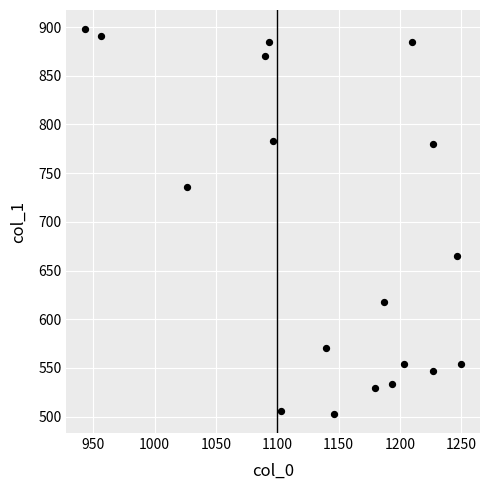

What is the range of X values (max minus min)?

306.7